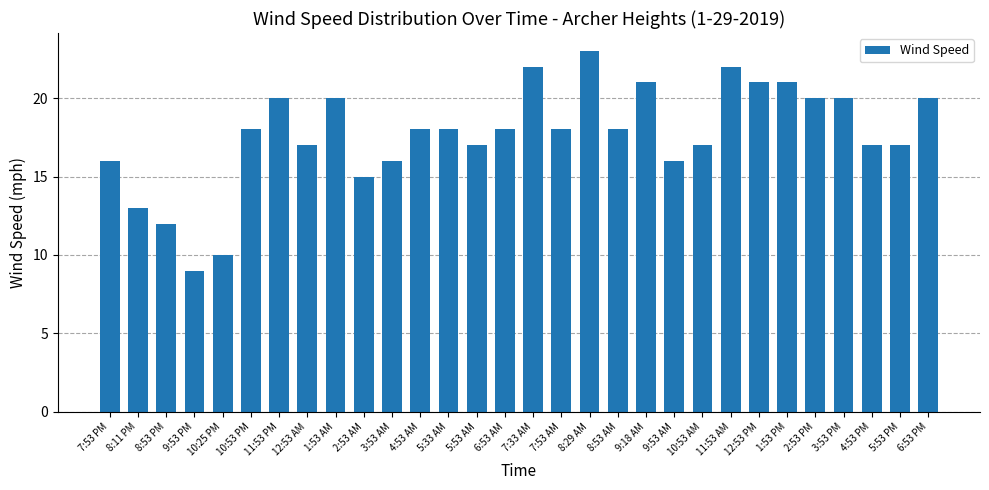

Reading right to left, extract all data points from this chart.

20	17	17	20	20	21	21	22	17	16	21	18	23	18	22	18	17	18	18	16	15	20	17	20	18	10	9	12	13	16